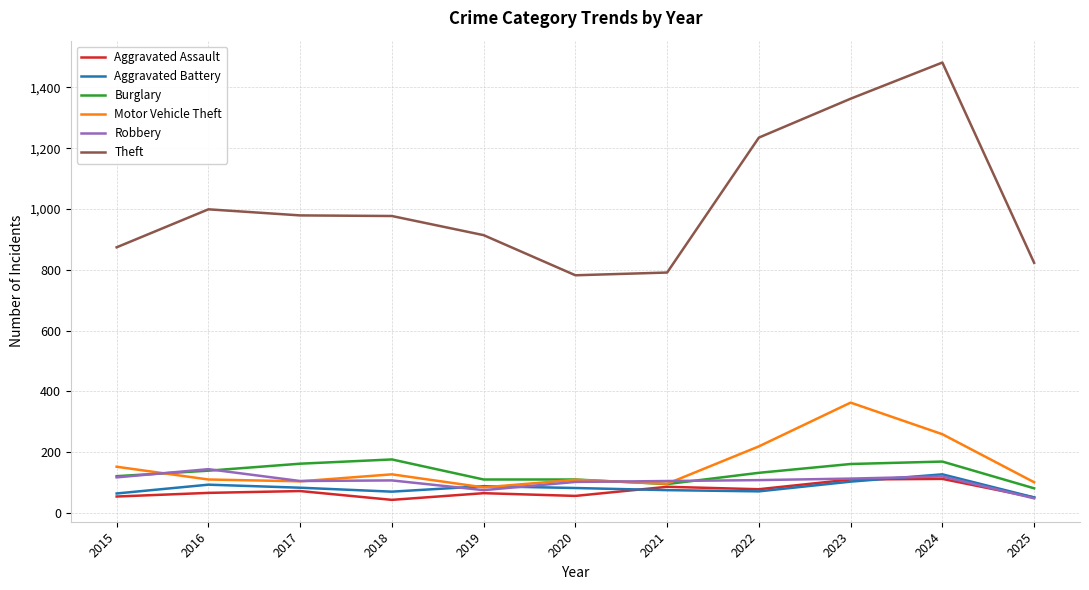

Rank the series by their maximum value, from lowest to highest.

Aggravated Assault, Aggravated Battery, Robbery, Burglary, Motor Vehicle Theft, Theft